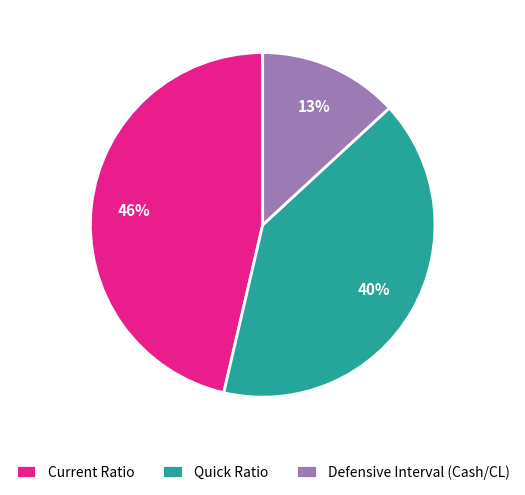

The Current Ratio slice represents 46% of the pie. True or false?

True